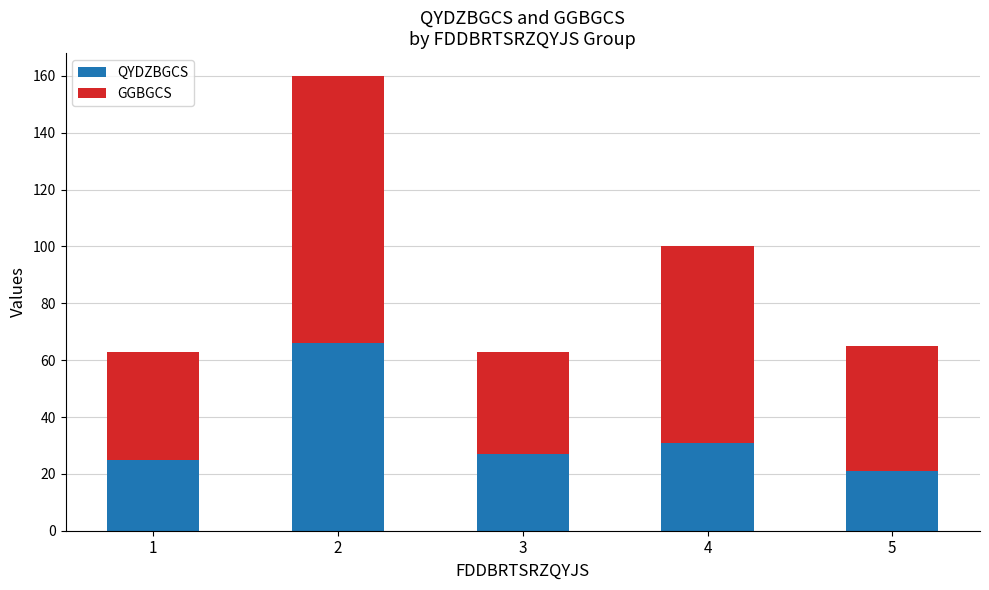

Reading left to right, transcribe the values for QYDZBGCS.

25	66	27	31	21